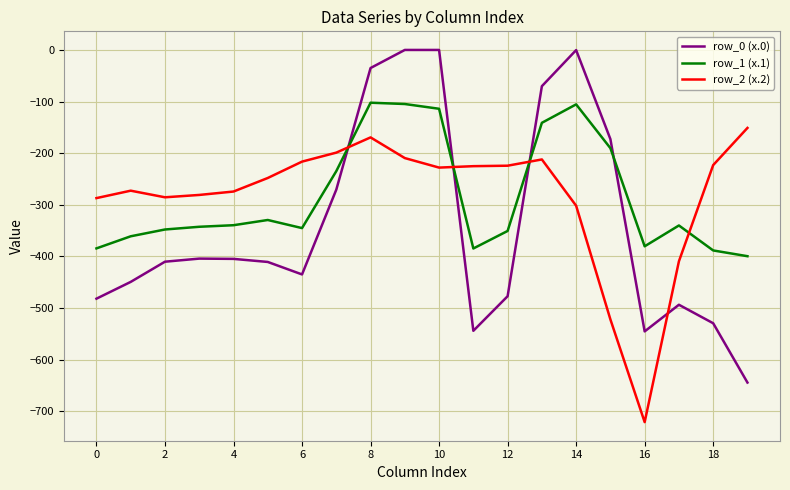

What is the highest value of the row_1 (x.1) series?

-102.3